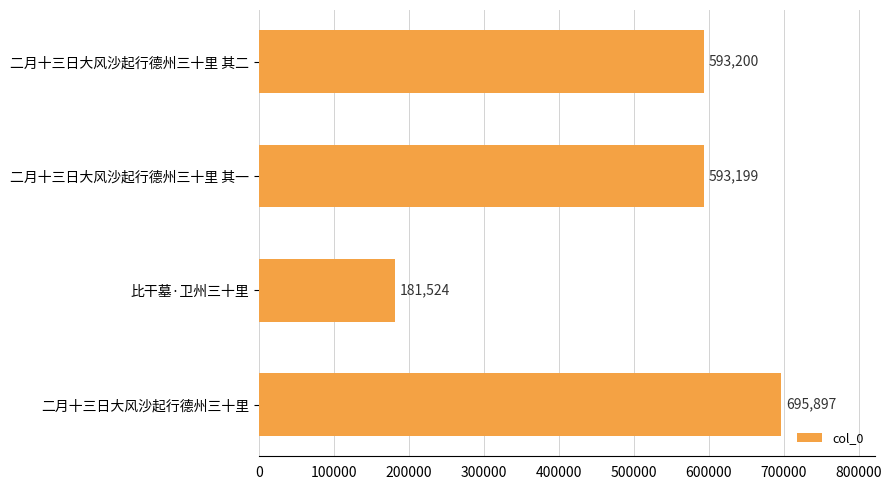

Which label corresponds to the largest value in the chart?

二月十三日大风沙起行德州三十里